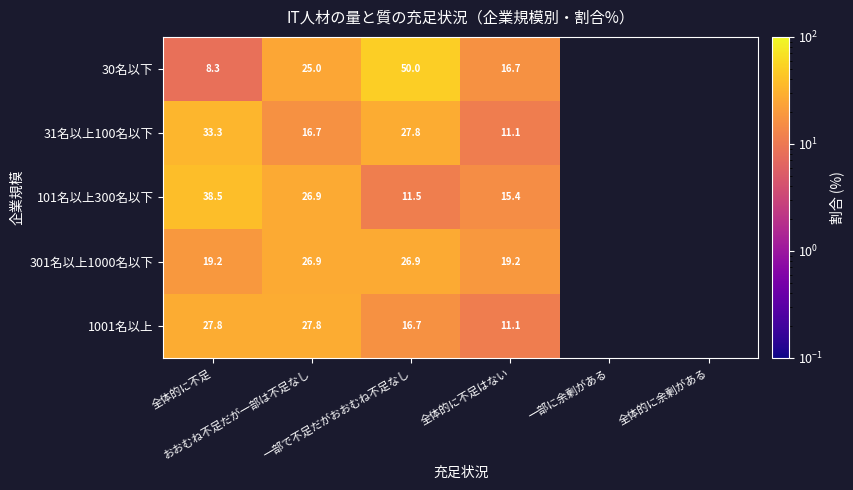

At which label does 301名以上1000名以下 reach its peak?

おおむね不足だが一部は不足なし